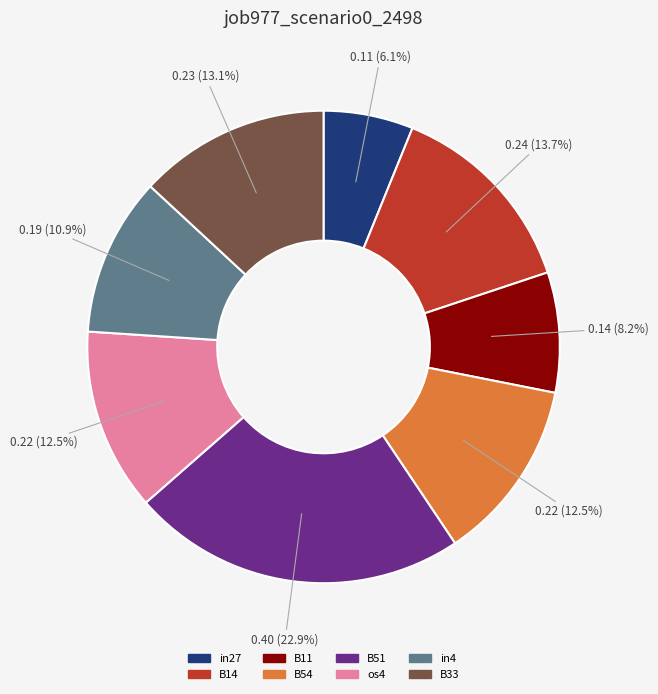

To the nearest percent, what percentage of the pie is B14?

14%